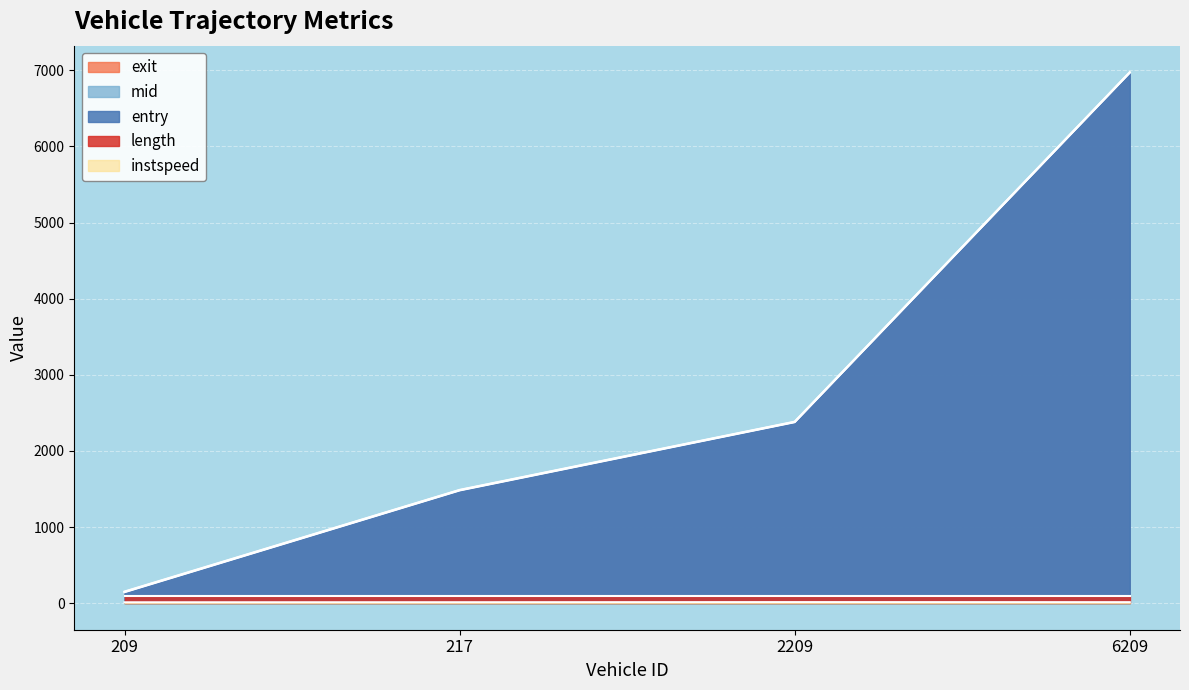

True or false: mid and exit cross at least once.

False